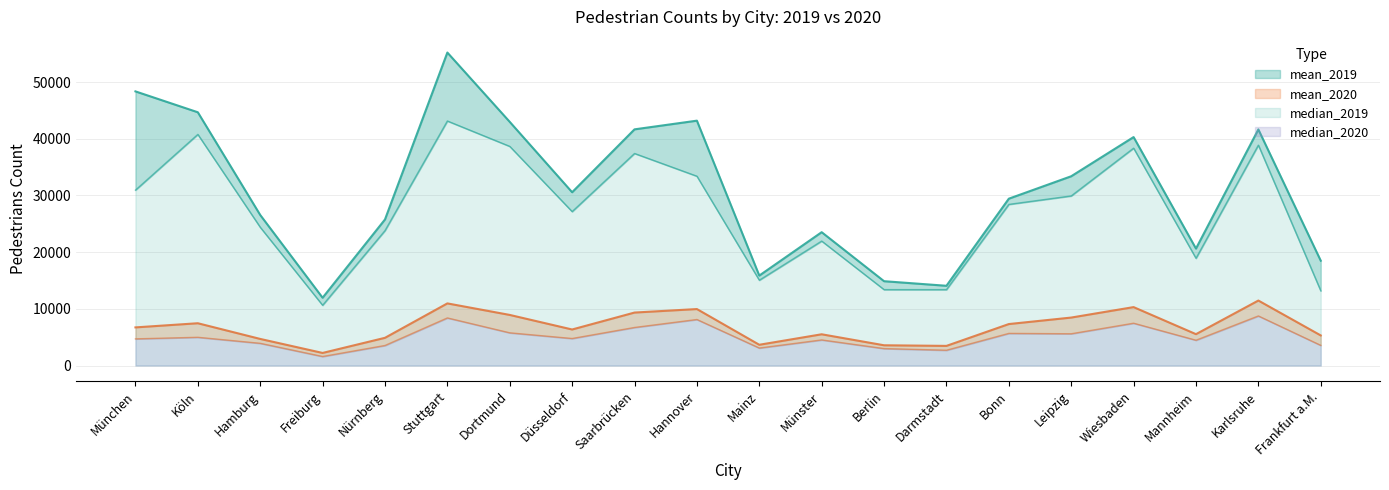

At which category does mean_2019 reach its first local valley?

Freiburg